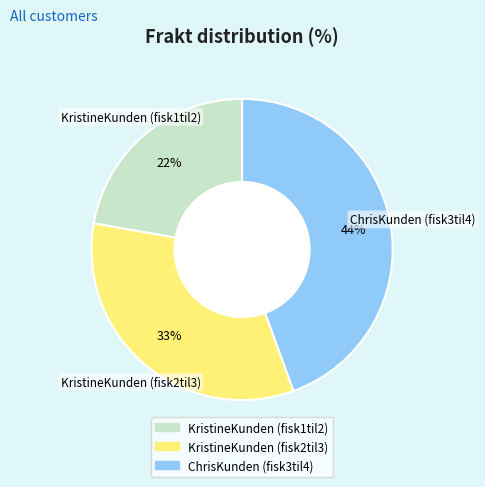

To the nearest percent, what is the average slice percentage?

33%